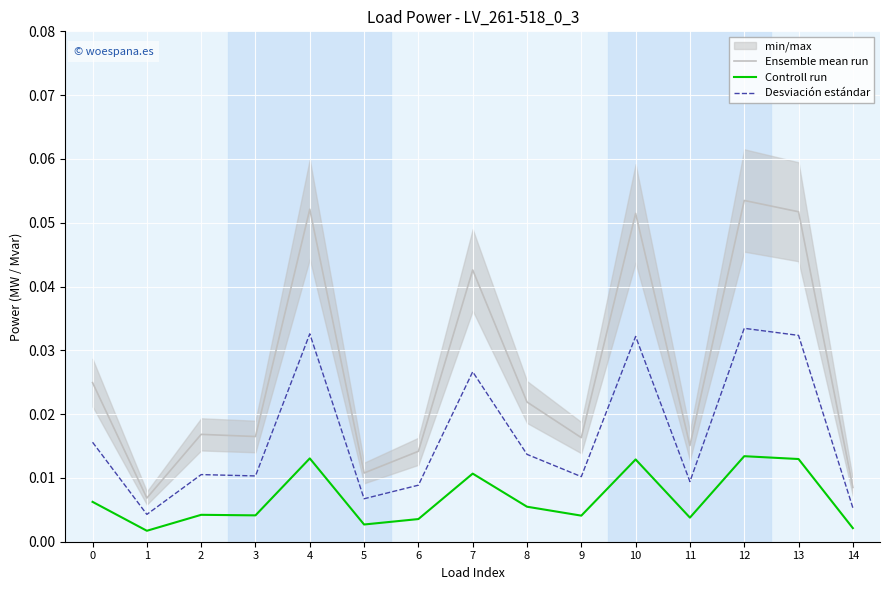

True or false: Desviación estándar and Ensemble mean run intersect in this chart.

False